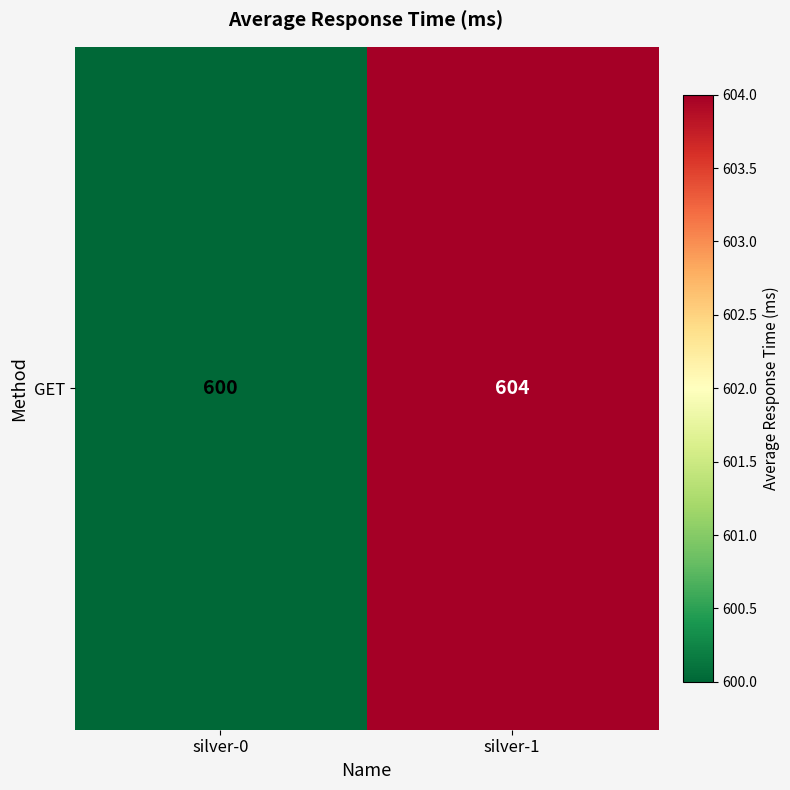

Reading left to right, list all the values displayed in this chart.

600	604